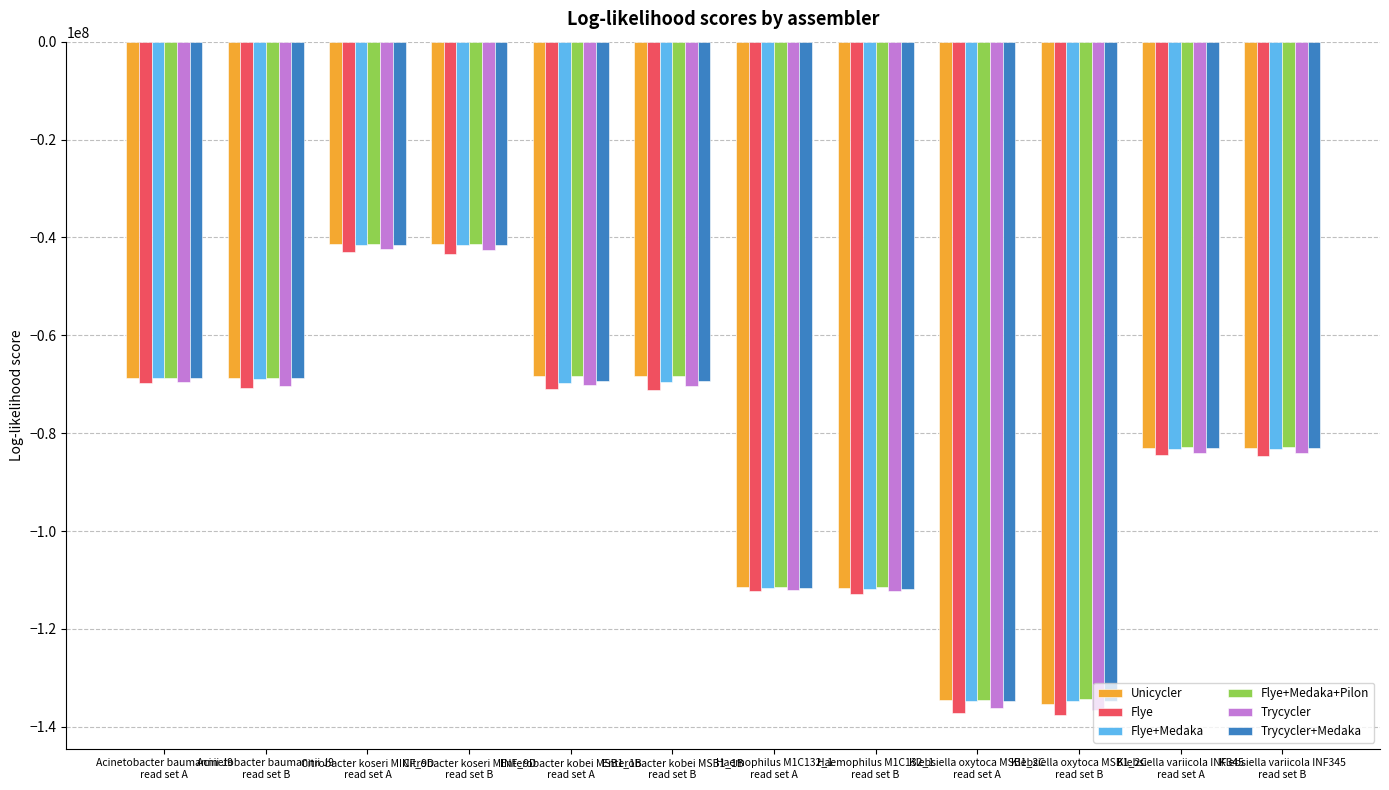

Are the bars grouped side by side (vs. stacked)?

Yes